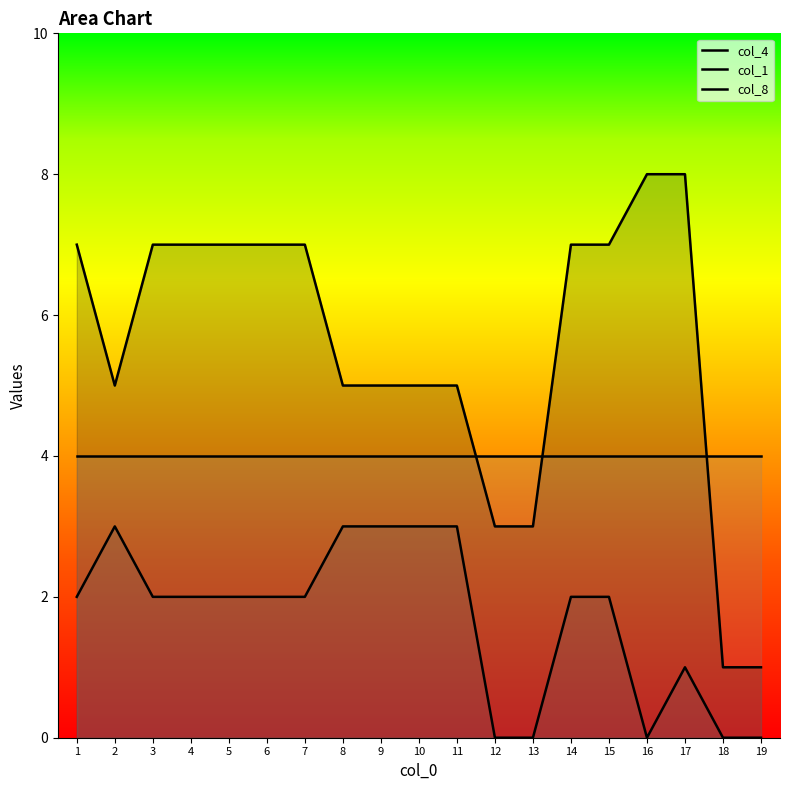

Rank the categories by col_1 value from lowest to highest.

12, 13, 16, 18, 19, 17, 1, 3, 4, 5, 6, 7, 14, 15, 2, 8, 9, 10, 11